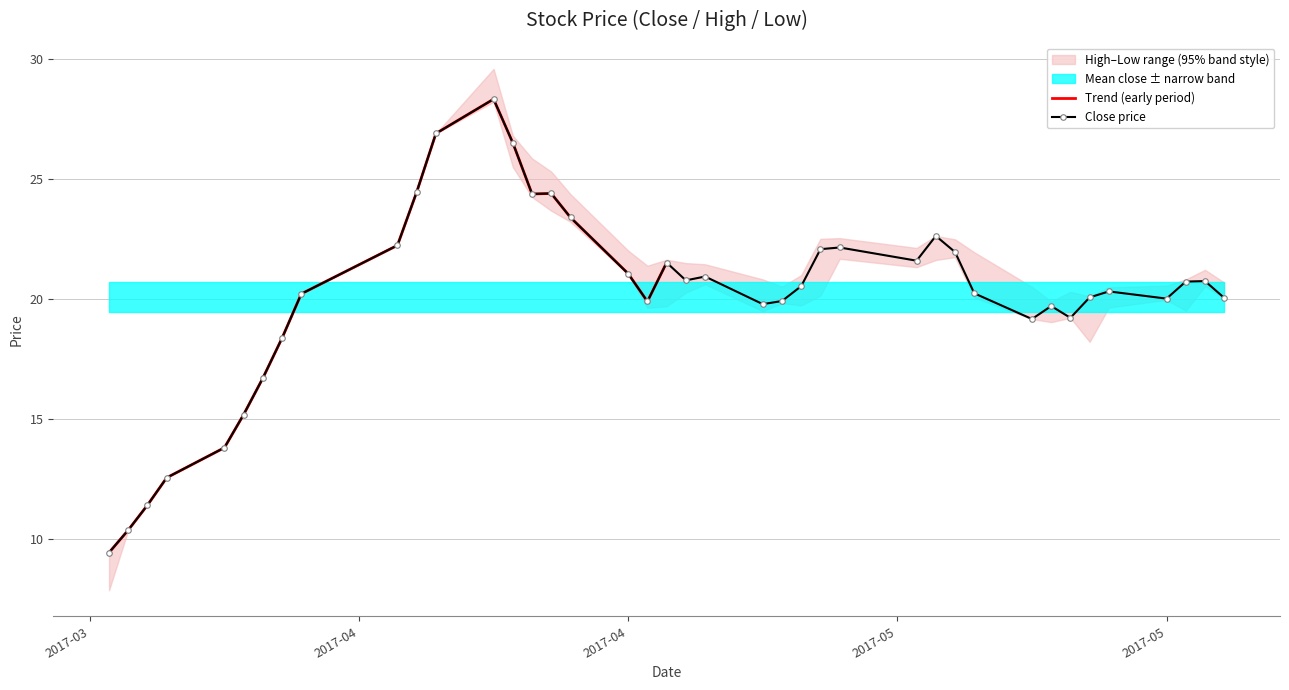

Which series has the largest range (max minus min)?

low